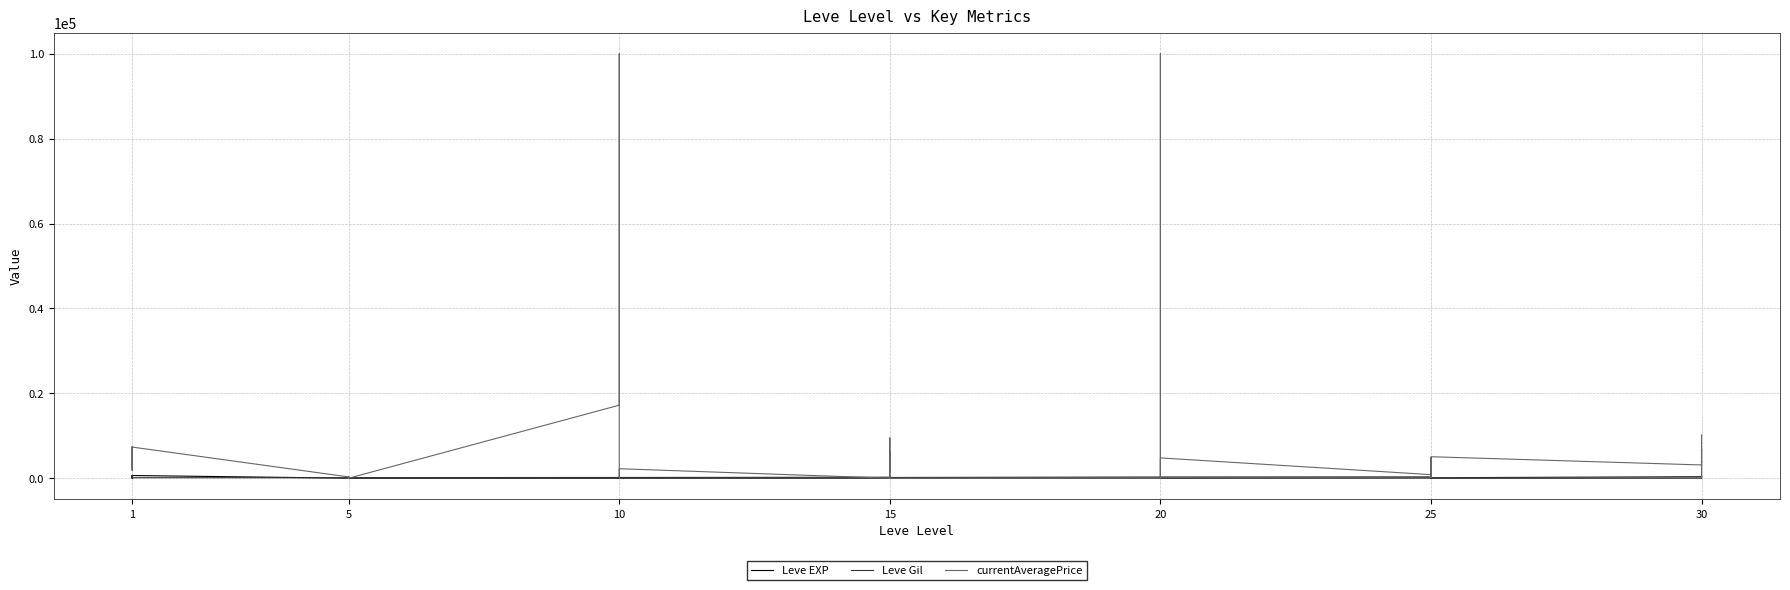

After their last crossing, which series has the higher values: Leve EXP or currentAveragePrice?

currentAveragePrice